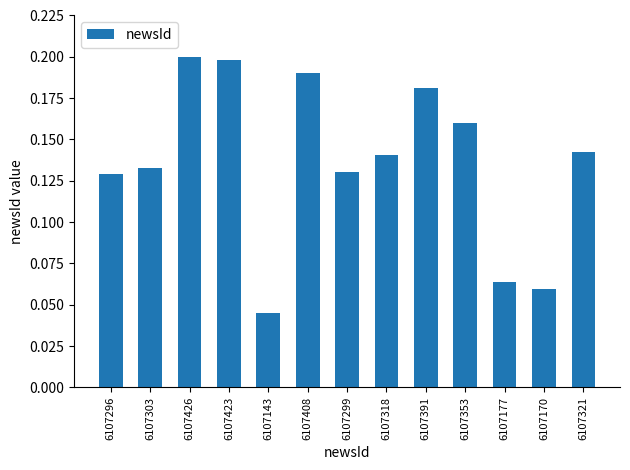

Is it true that the value at 6107353 is 0.3?

False